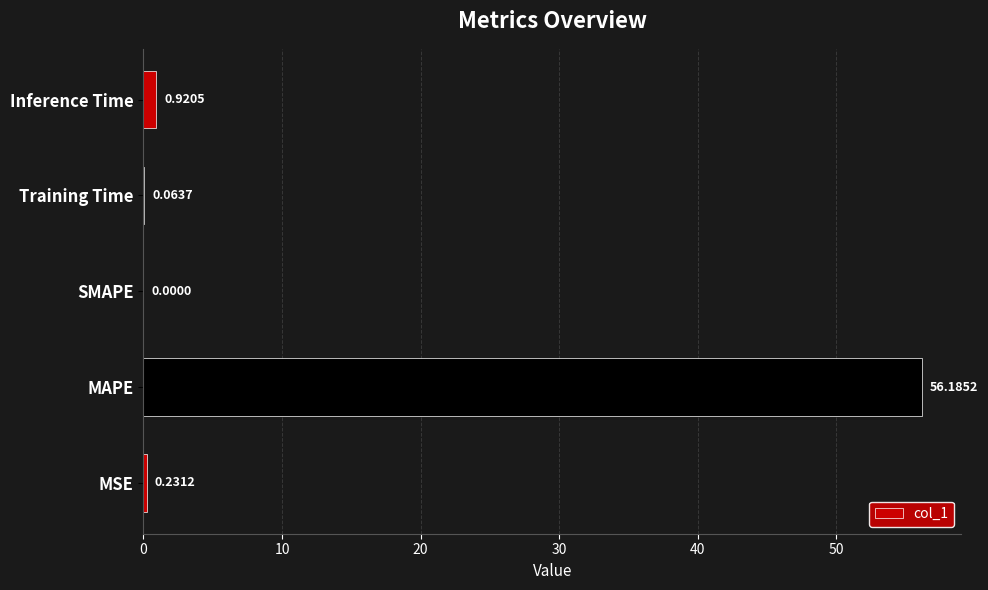

Which has a higher value, Training Time or Inference Time?

Inference Time